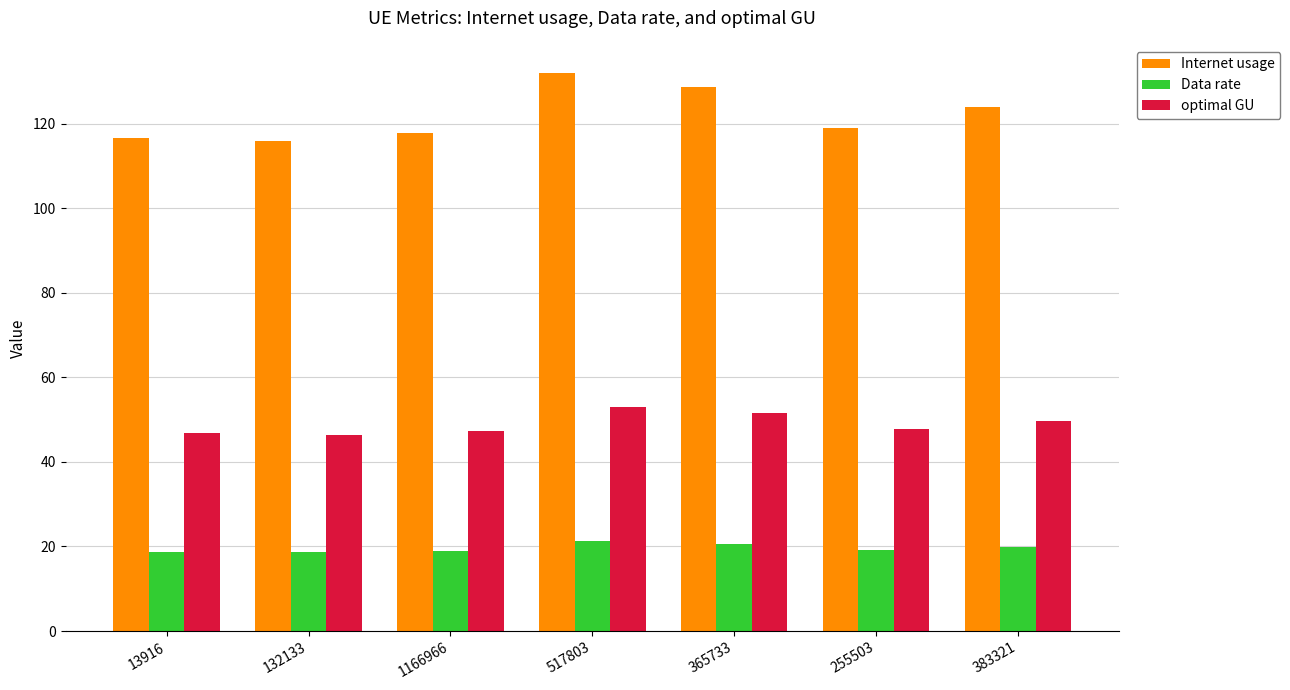

The Internet usage series shows 117.8 at 1166966. True or false?

True